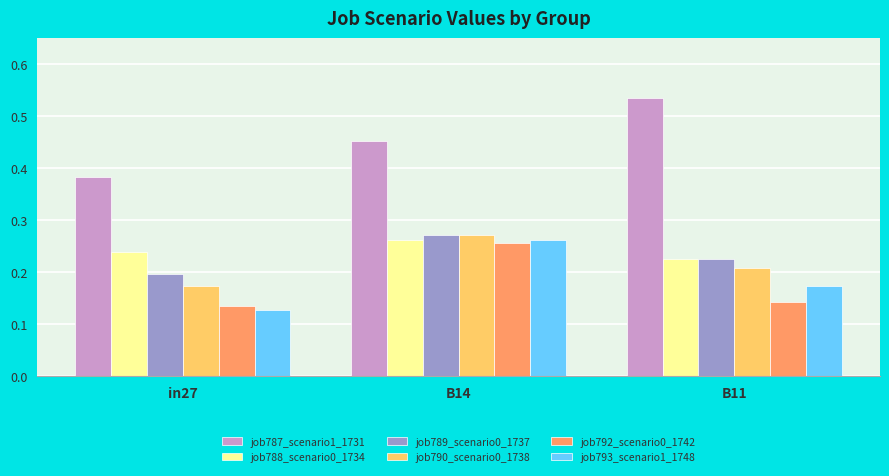

Which series changed the most between in27 and B11?

job787_scenario1_1731